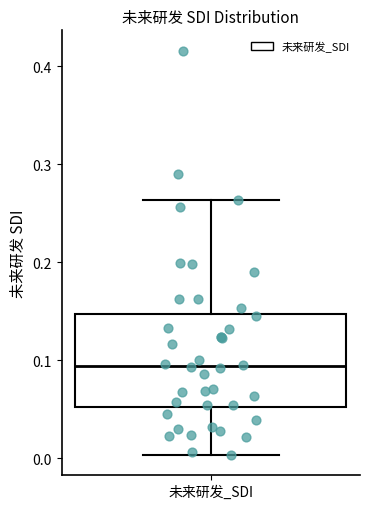

Transcribe this box plot: give where the median line is, the range the box spans, and where the two whiskers end, as read against the y-axis. The values are not printed on the chart, so give them approximately, as read against the axis.

median 0.09, box 0.05 to 0.15, whiskers 0.00 to 0.26